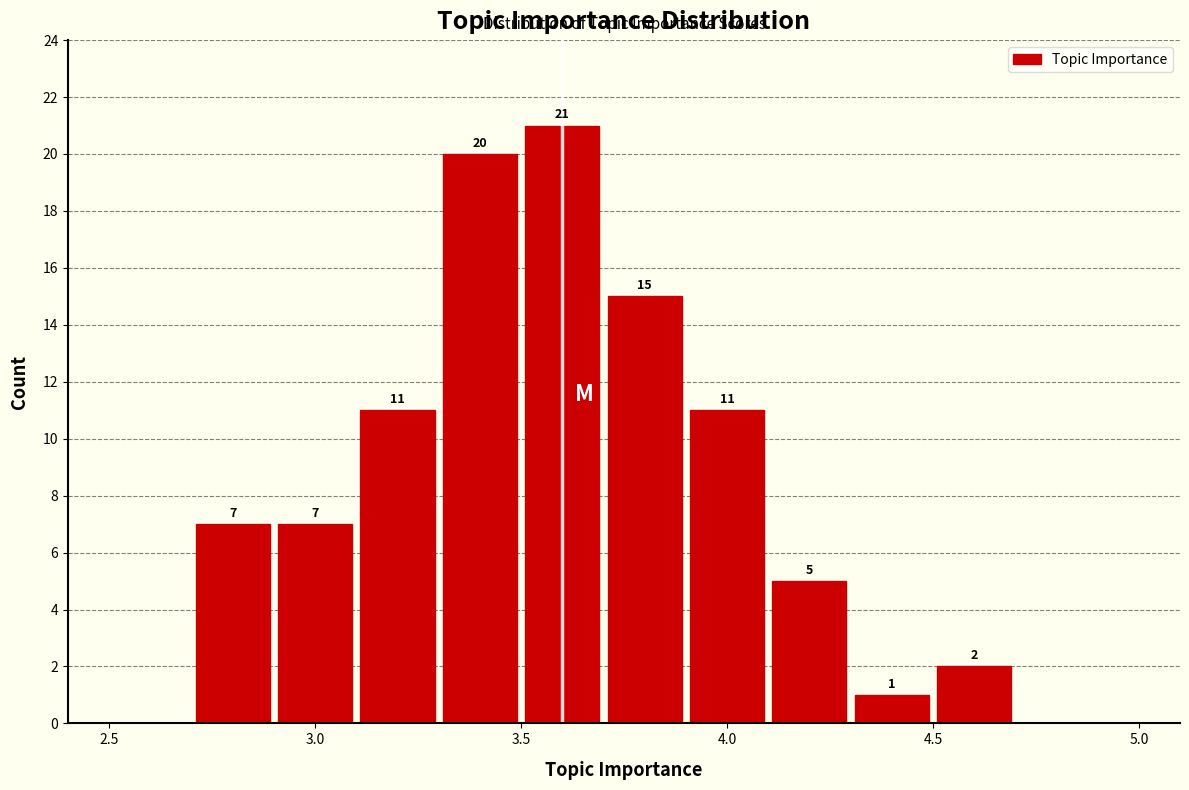

Which range on the x-axis has the tallest bar?

3.5 to 3.7